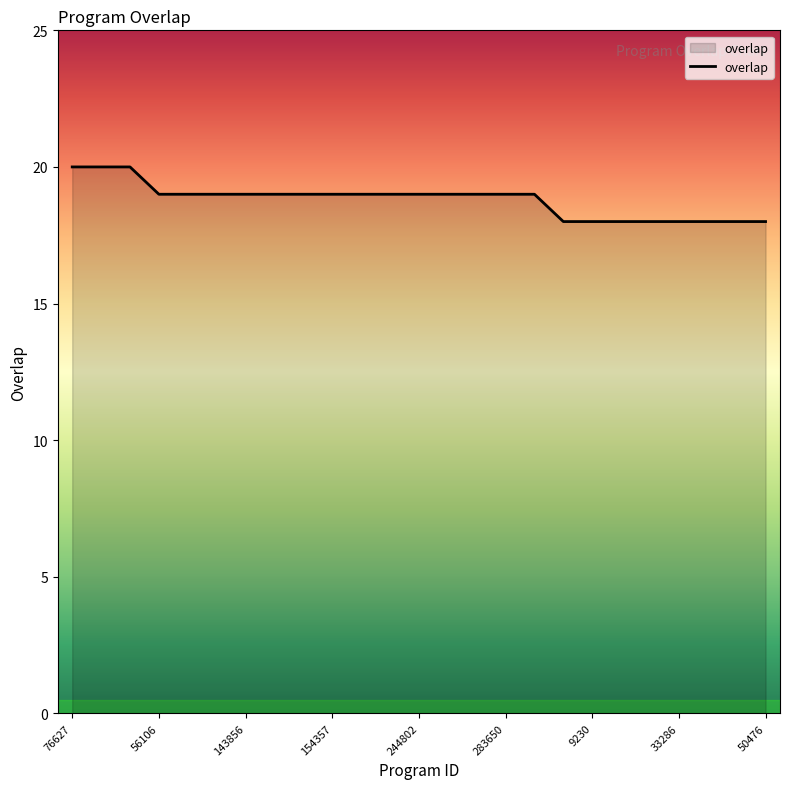

What is the smallest value displayed?

18